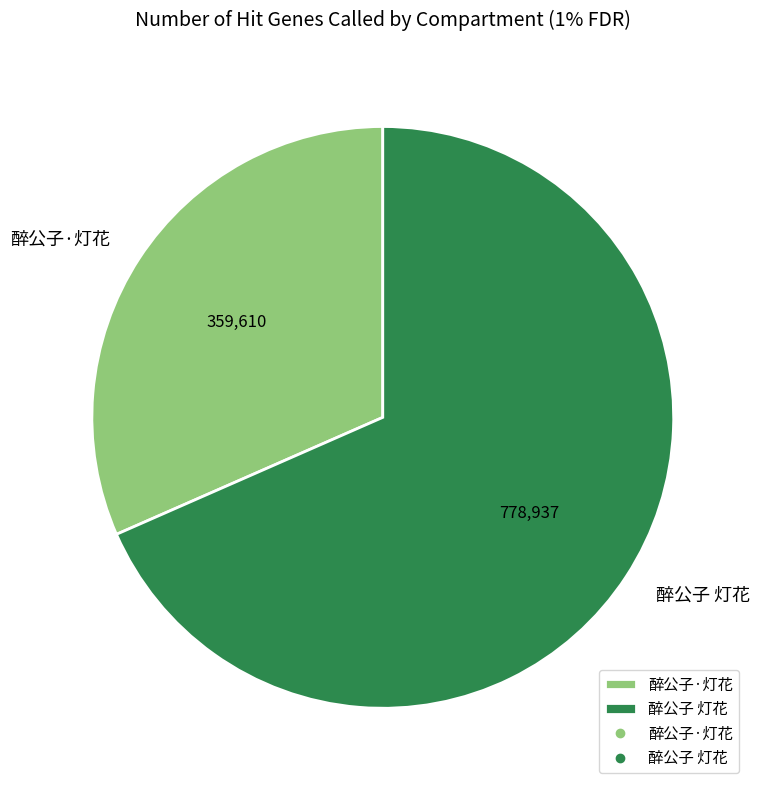

The 醉公子 灯花 slice represents 68% of the pie. True or false?

True